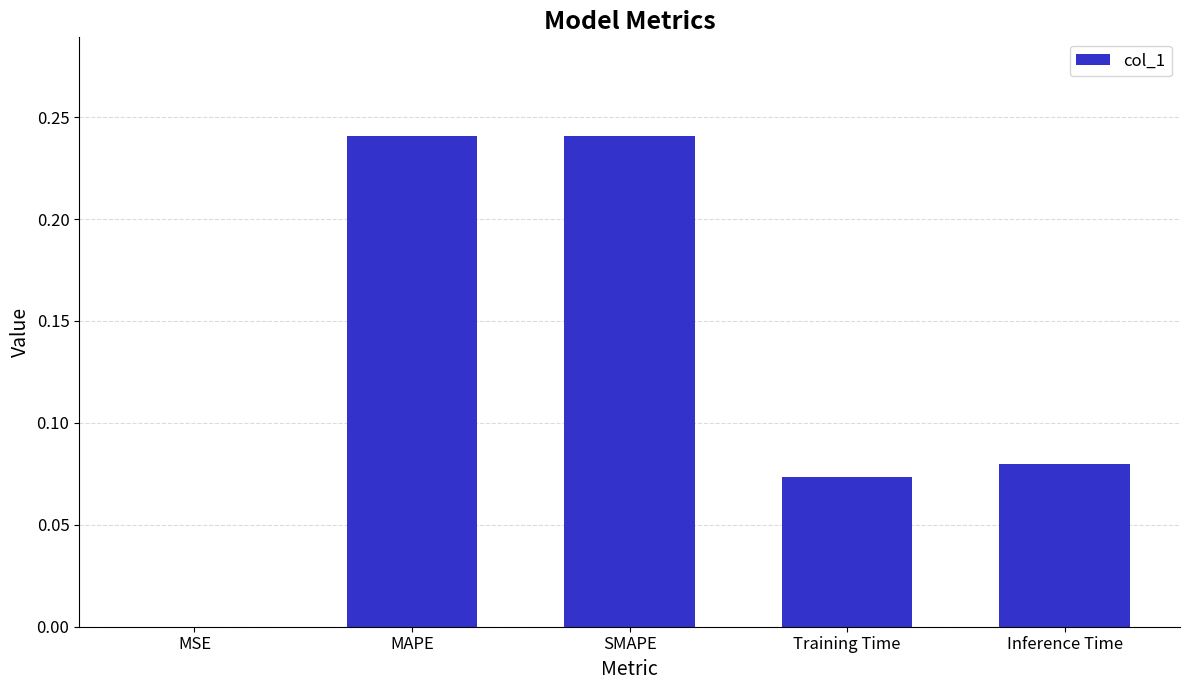

How many series are shown in this chart?

1